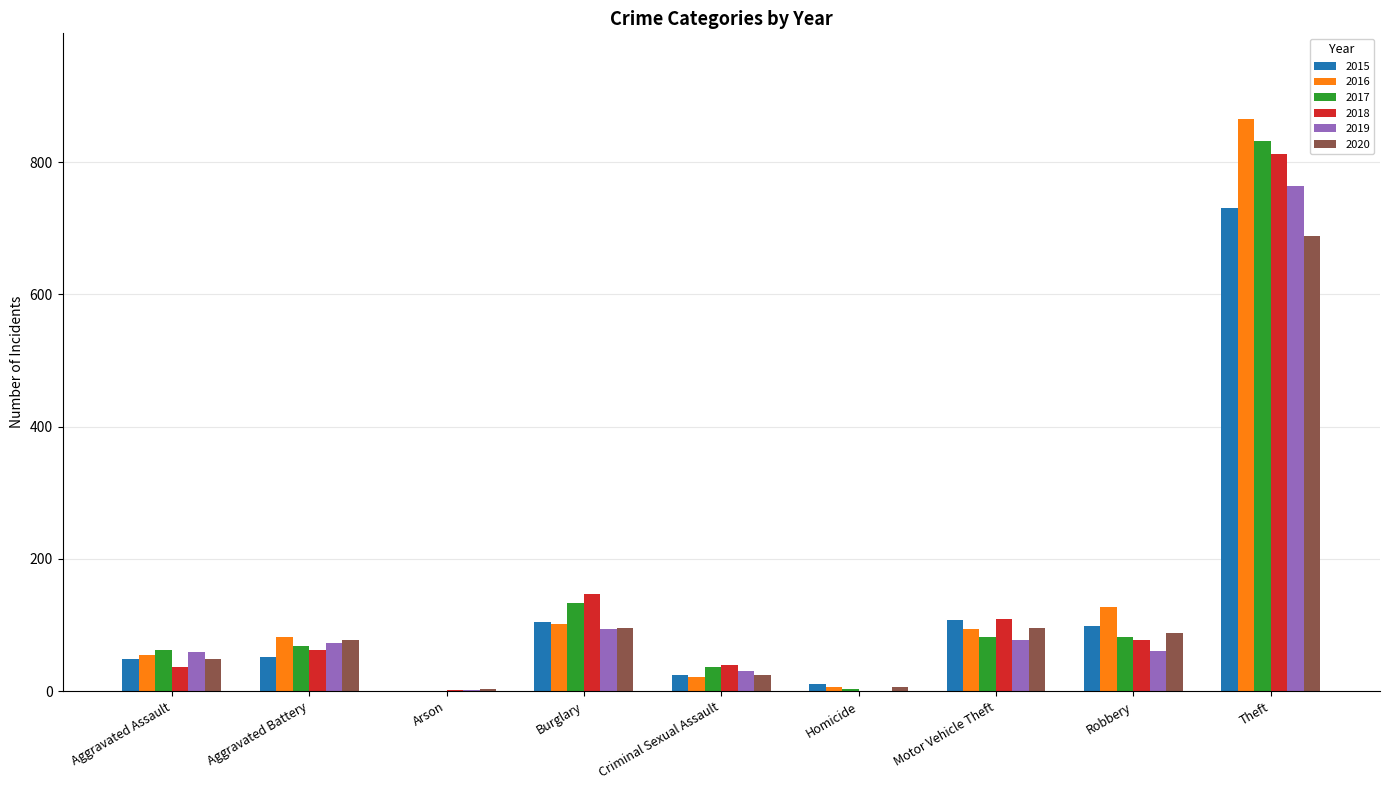

Which series has the widest spread of values?

2016